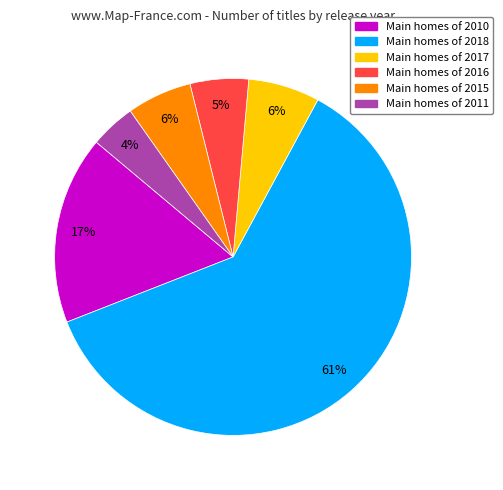

To the nearest percent, what is the average slice percentage?

17%